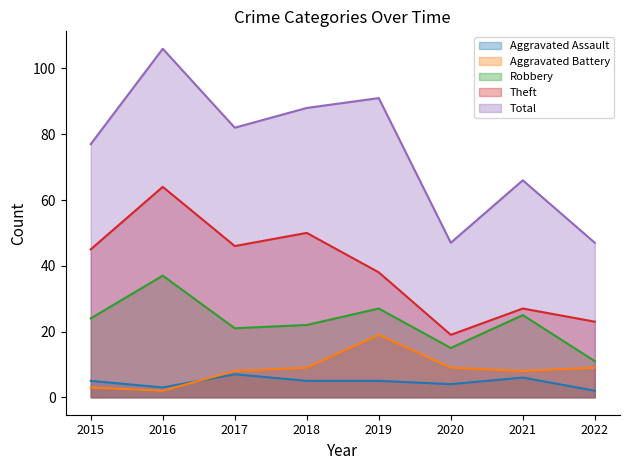

What is the difference between the second highest and second lowest values in the Aggravated Assault series?

3